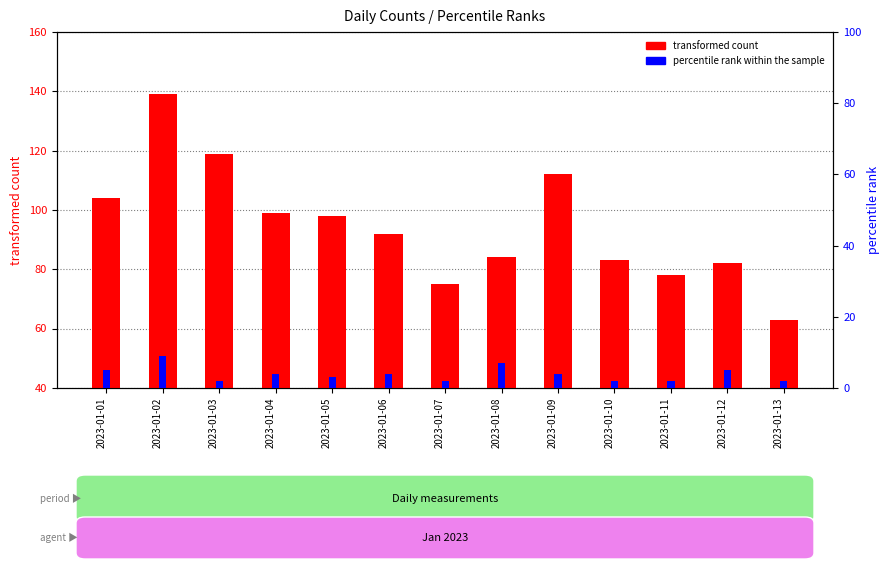

What is the value of the percentile rank within the sample bar at the 8th from the left?

7